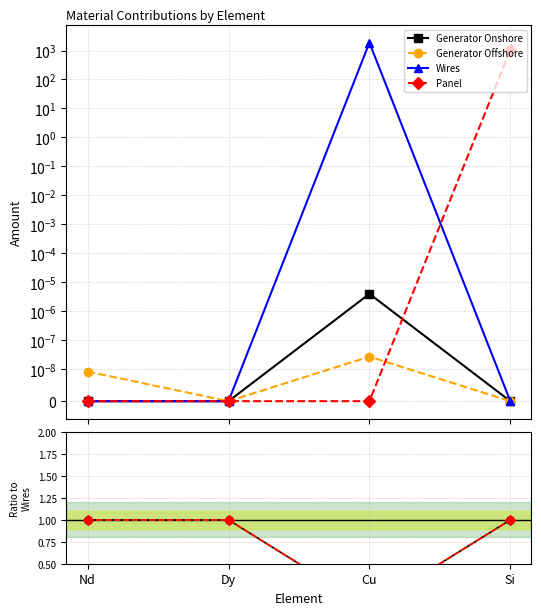

What is the label of the 3rd point from the right?

Dy